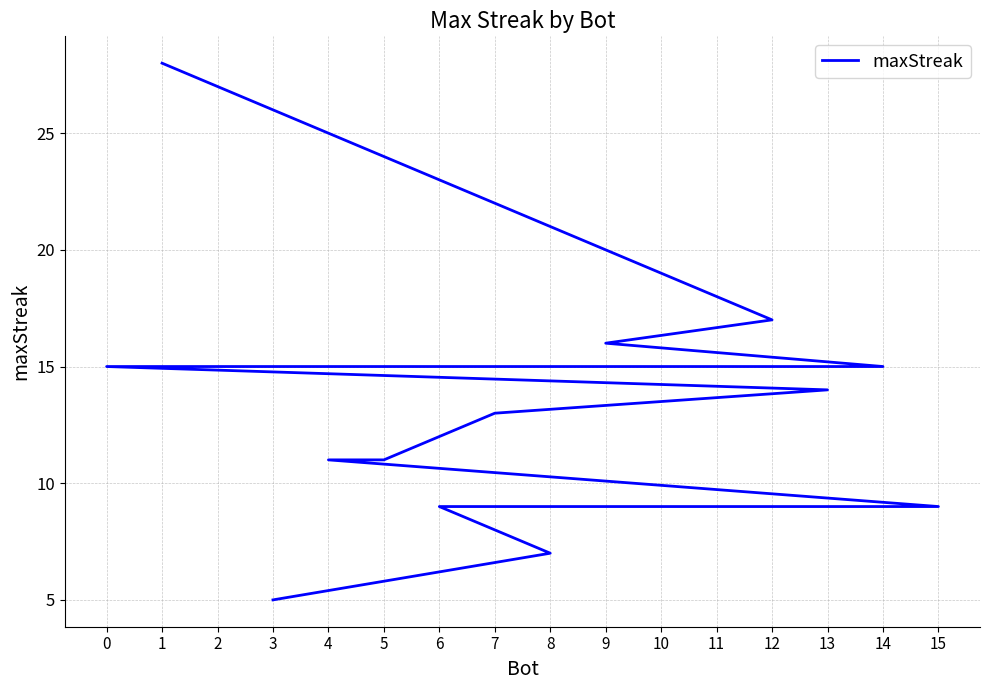

True or false: the data shows 5 at 3.

True